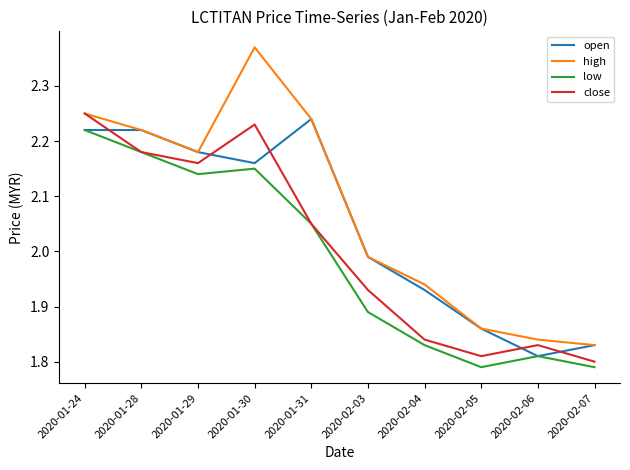

How many times do open and close cross each other?

5